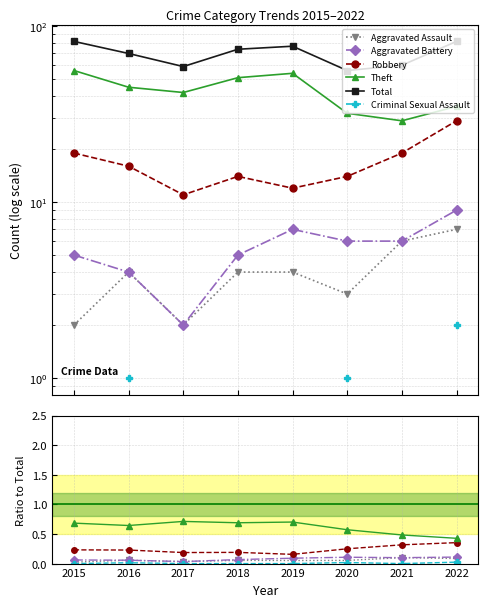

Which series has the widest spread of values?

Total